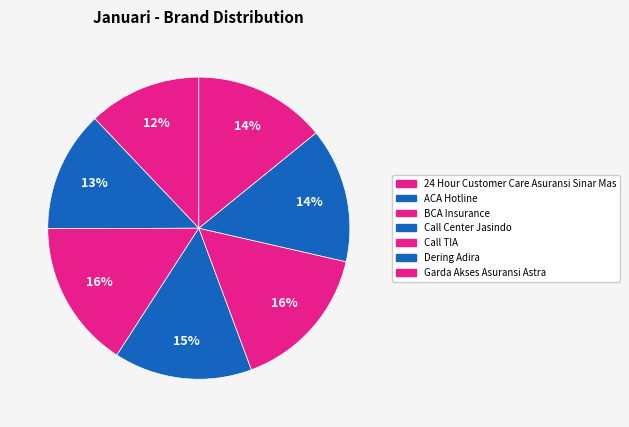

Rank the categories by value from highest to lowest.

BCA Insurance, Call TIA, Call Center Jasindo, Dering Adira, Garda Akses Asuransi Astra, ACA Hotline, 24 Hour Customer Care Asuransi Sinar Mas